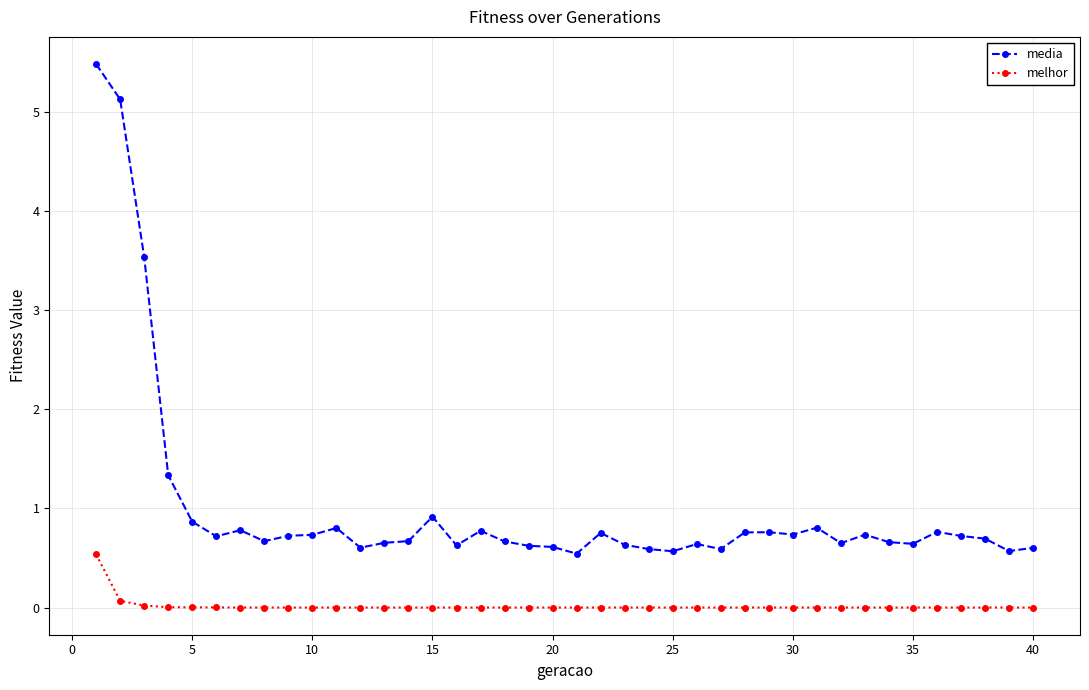

Which series has the largest range (max minus min)?

media